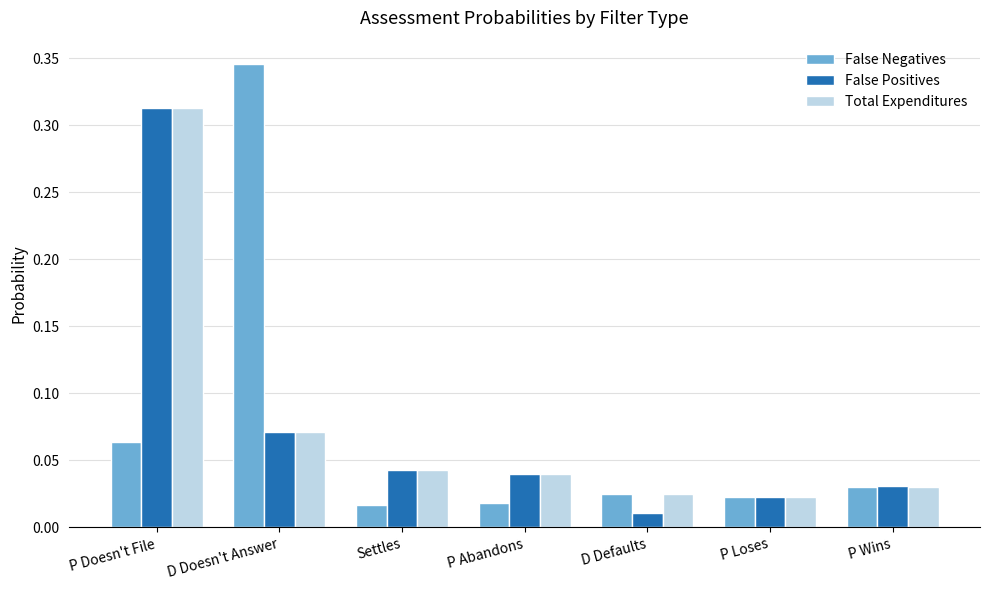

Is the value of Total Expenditures at P Loses greater than the value of False Negatives at P Doesn't File?

No